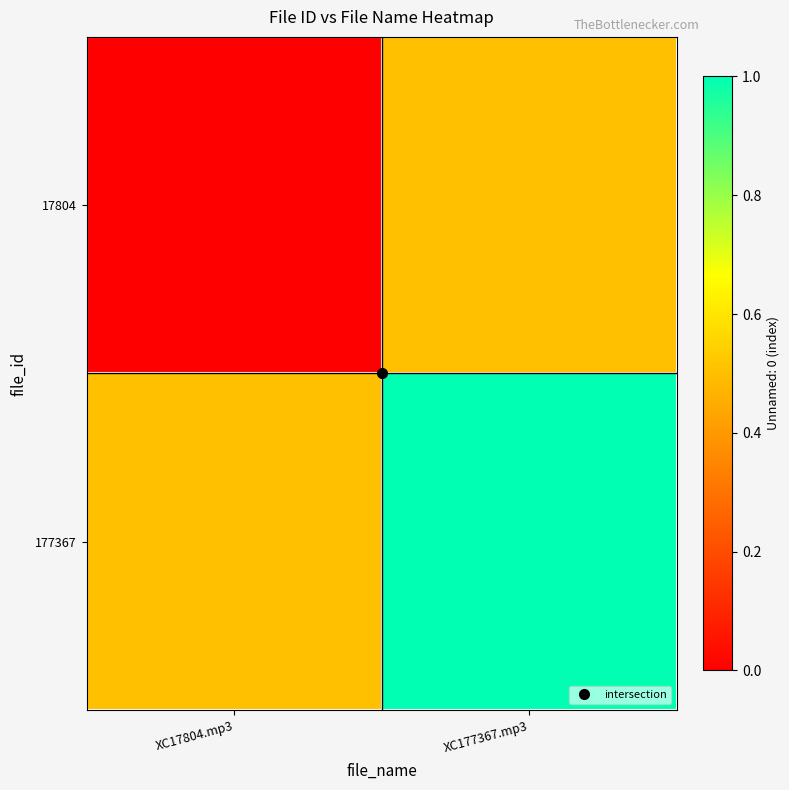

At which category does the chart reach its minimum across all series?

XC17804.mp3